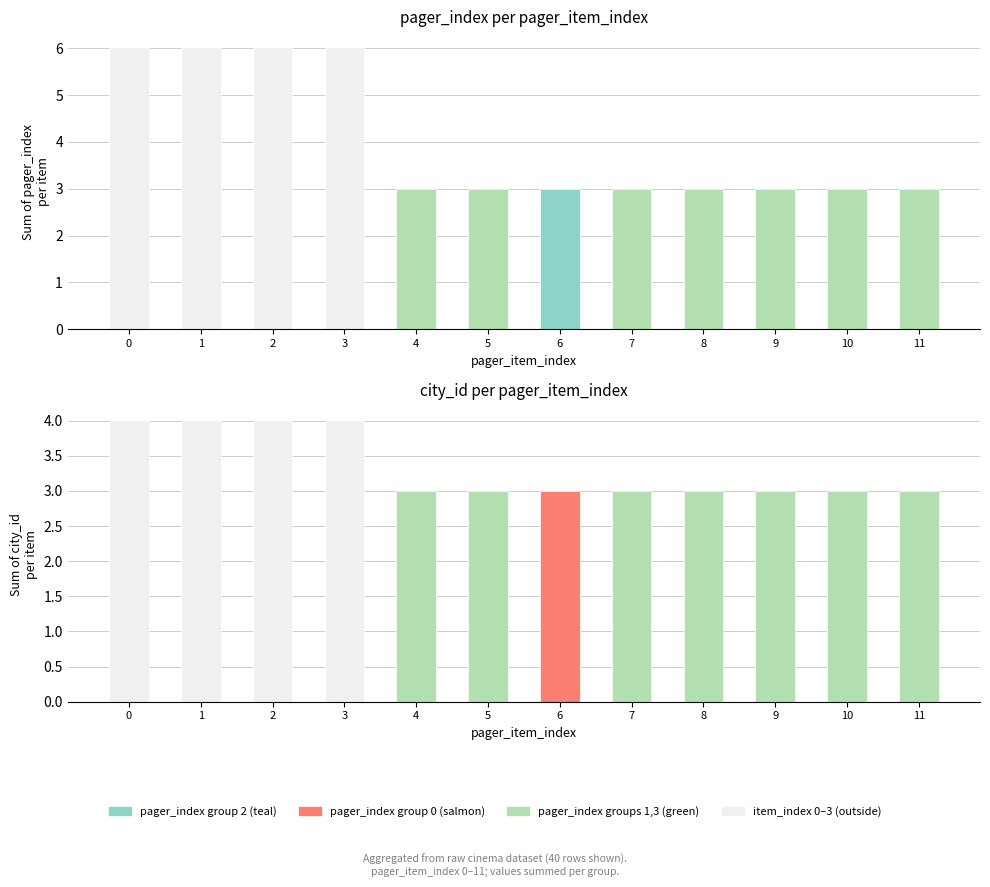

True or false: pager_index has a value of 5 at 5.

False